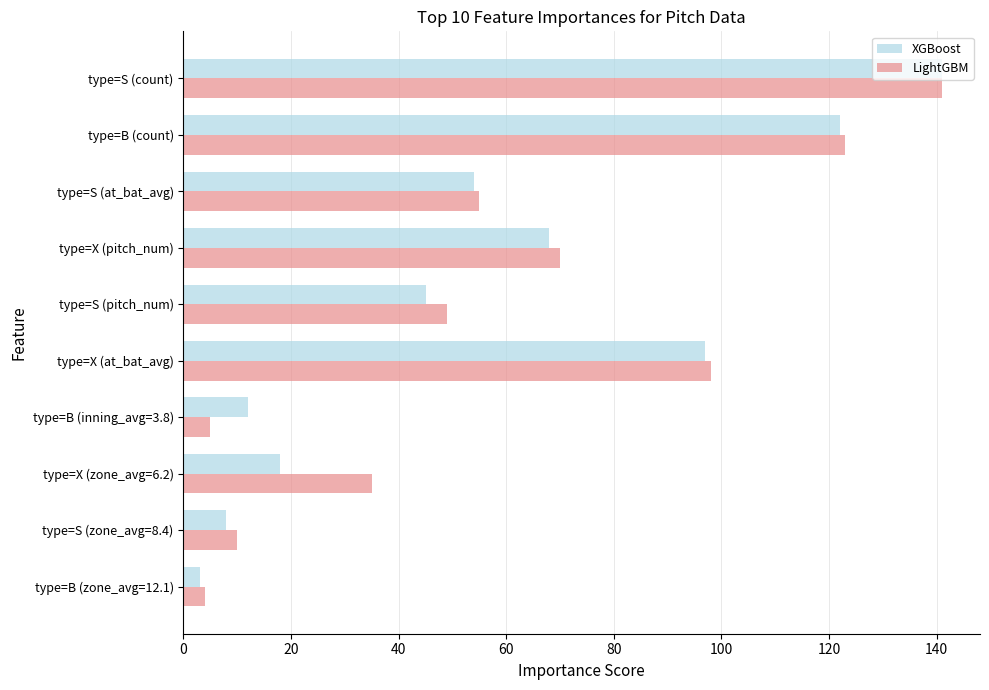

At which label is XGBoost closest to 72?

type=X (pitch_num)